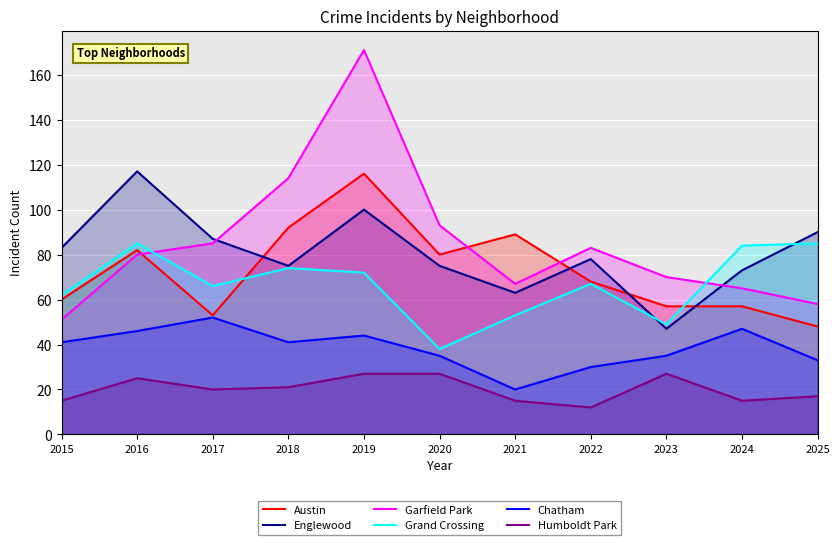

What is the value of the Chatham point at the 8th from the left?

30